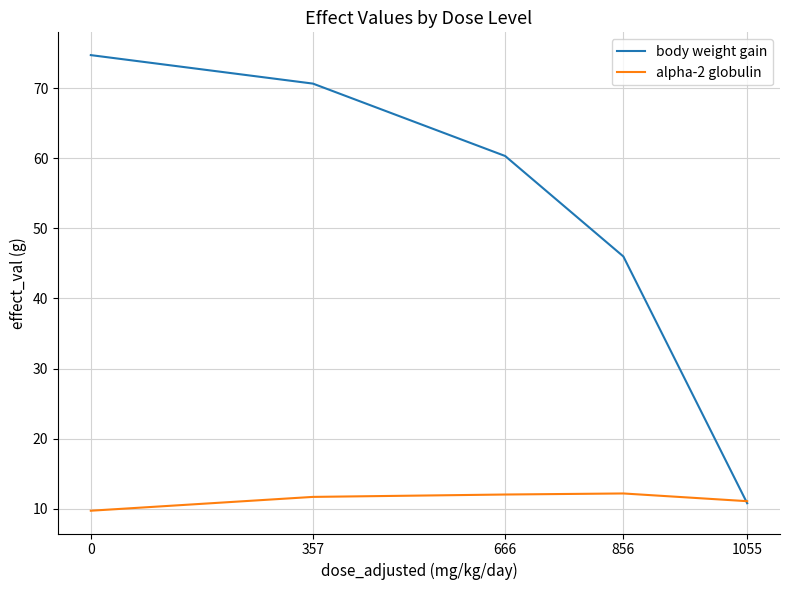

What is the total value across all series at 1055?

21.9